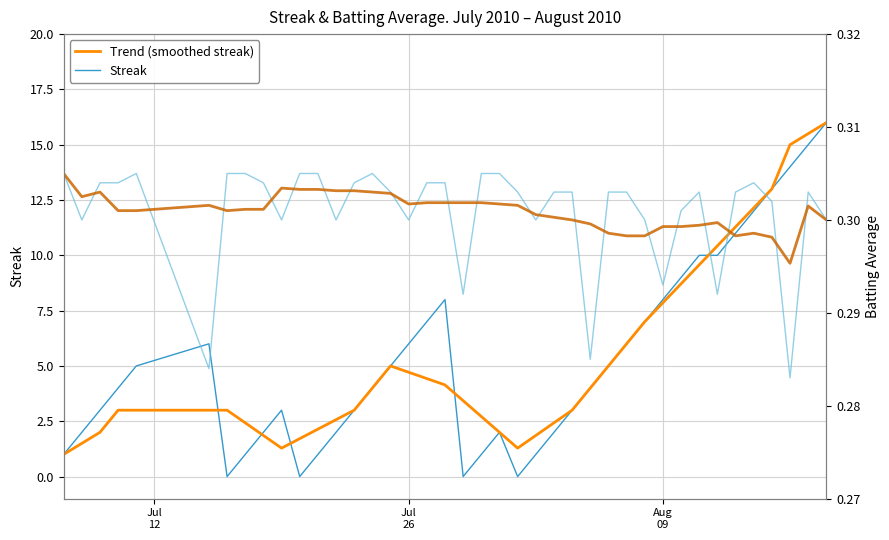

Which series has the widest spread of values?

Streak